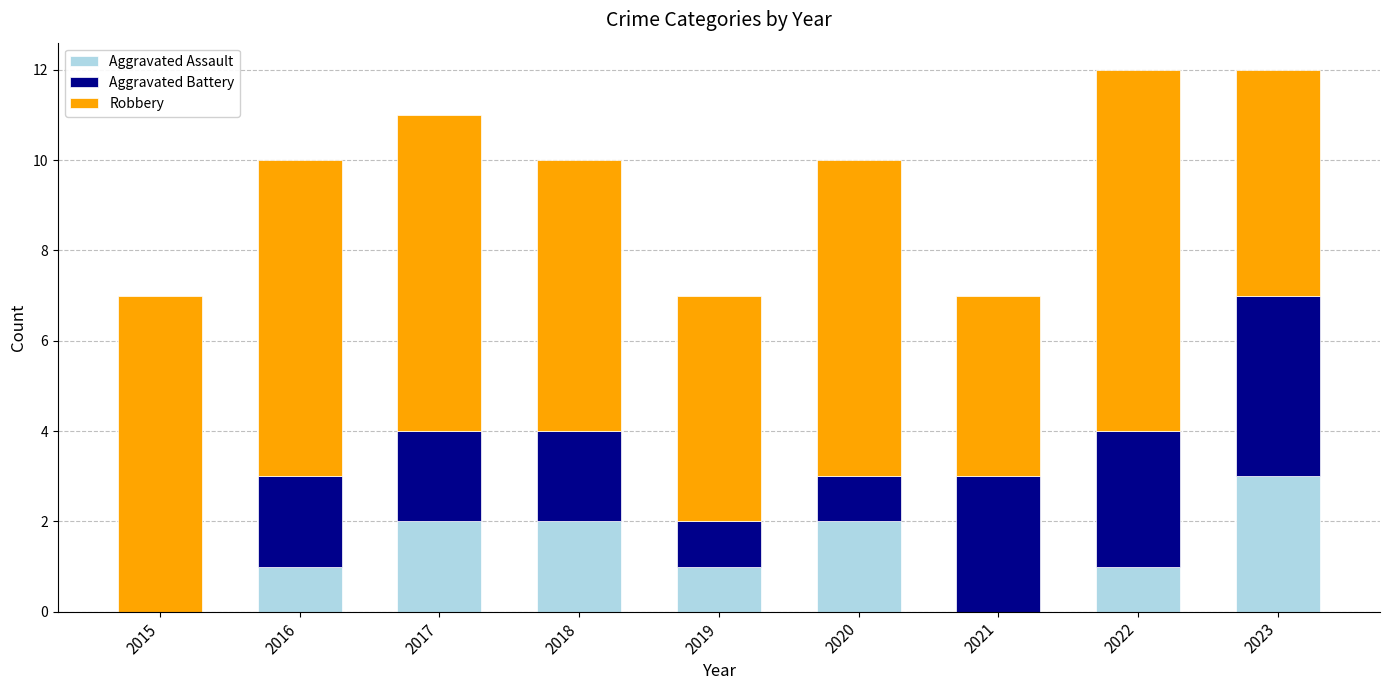

What is the total value across all series at 2021?

7